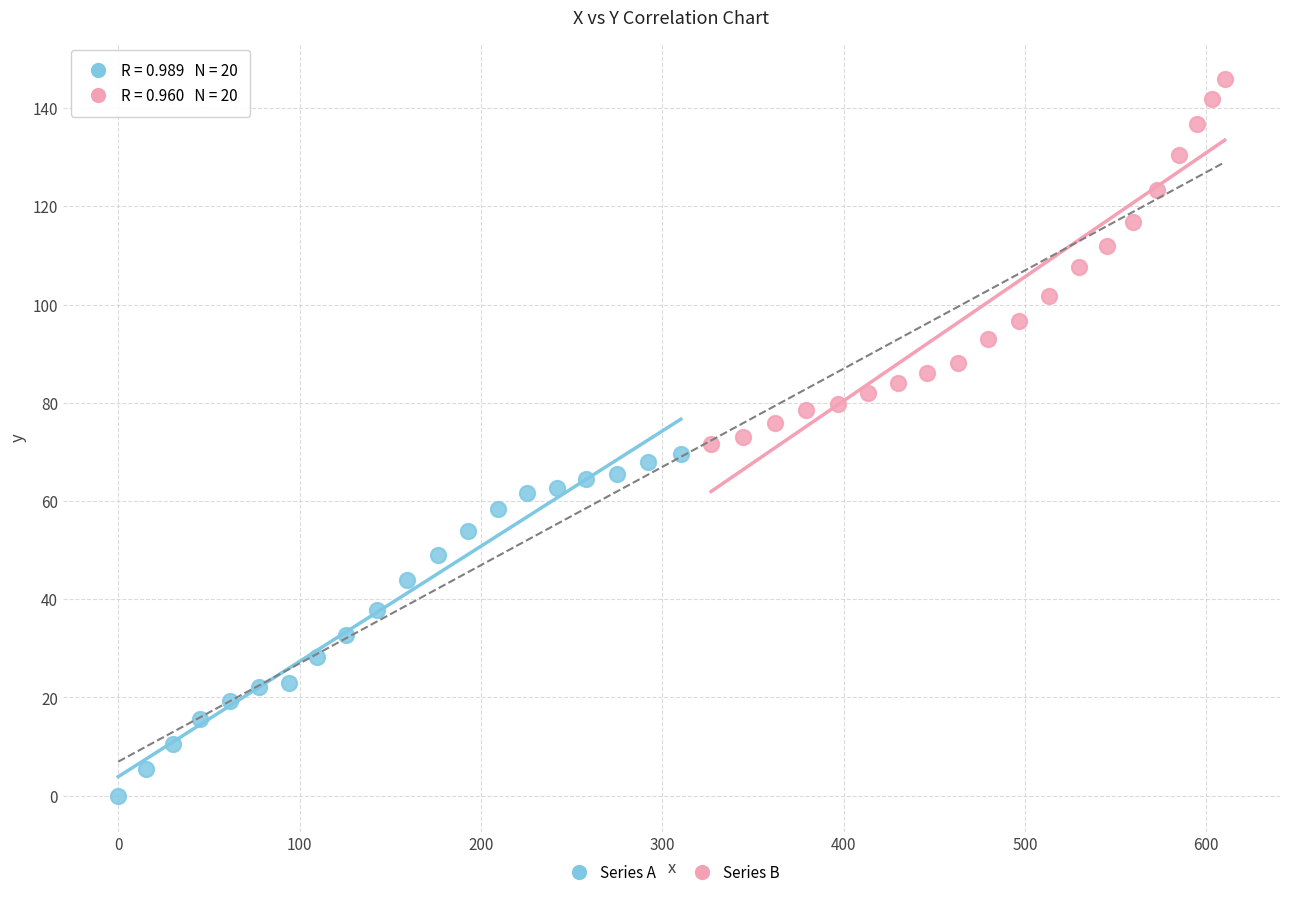

Which series has the largest Y range (max minus min)?

Series B